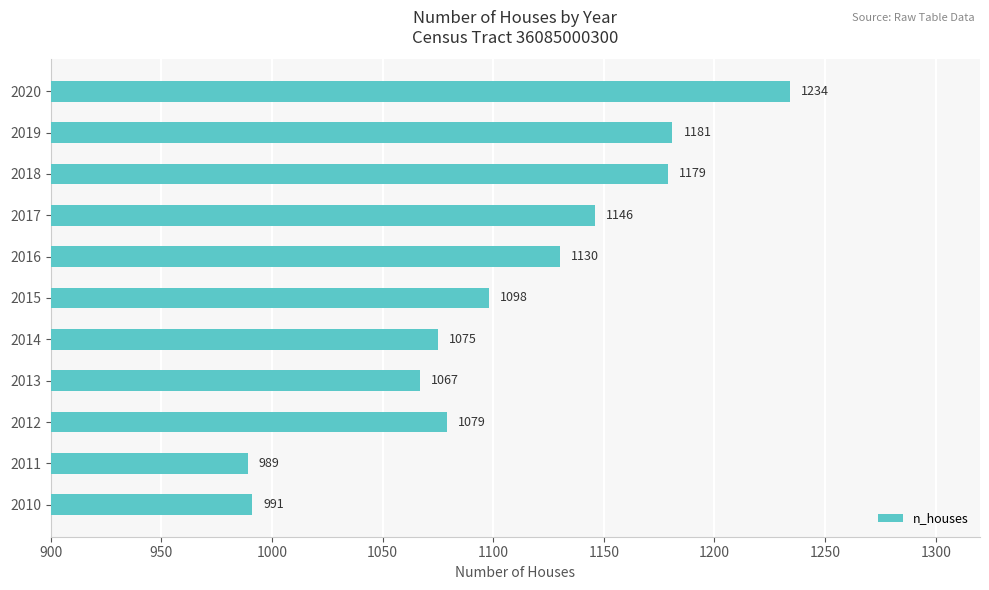

List the labels in order of value, smallest first.

2011, 2010, 2013, 2014, 2012, 2015, 2016, 2017, 2018, 2019, 2020